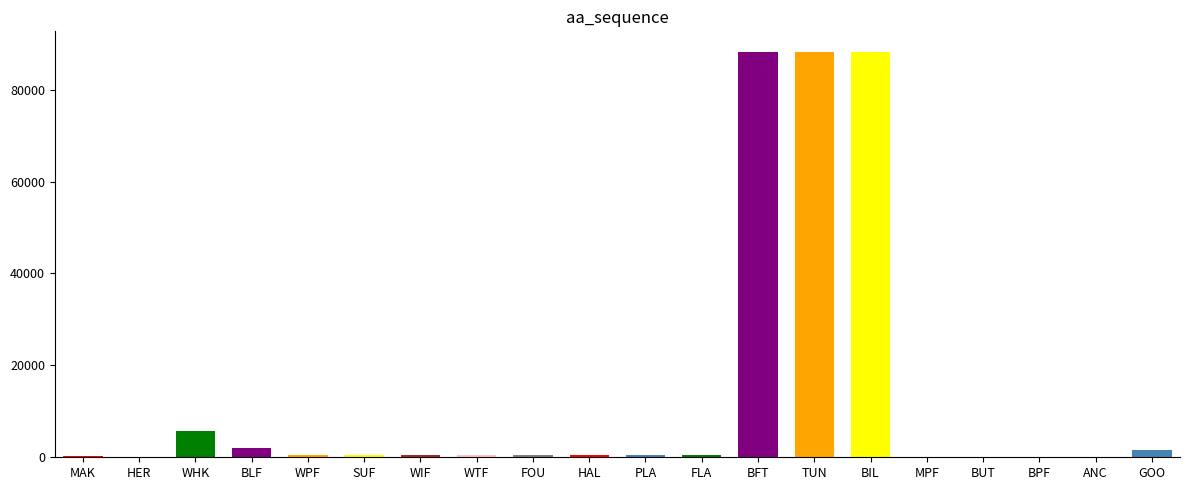

At which label is the value closest to 44133?

WHK